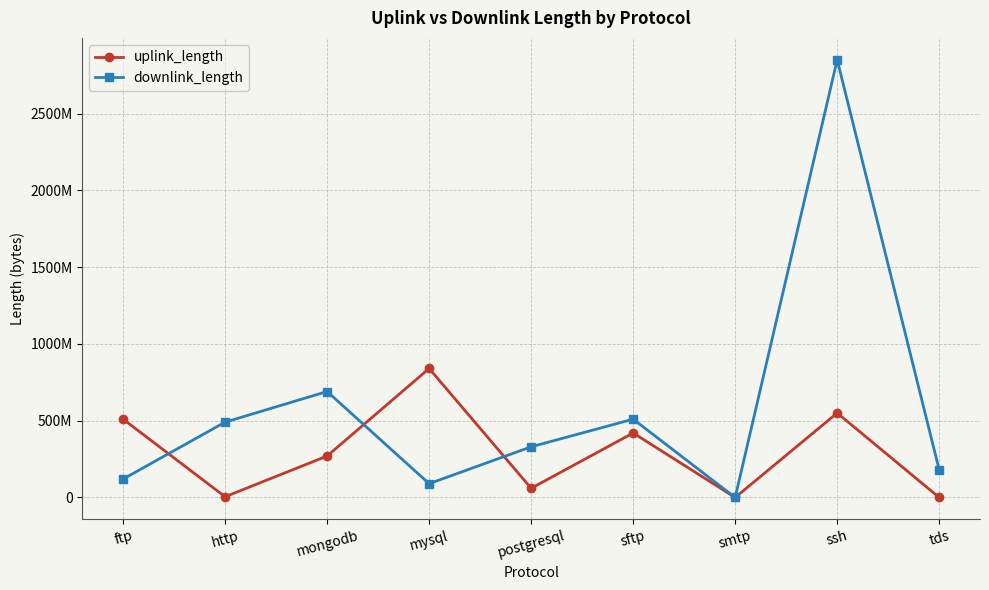

After their last crossing, which series has the higher values: uplink_length or downlink_length?

downlink_length